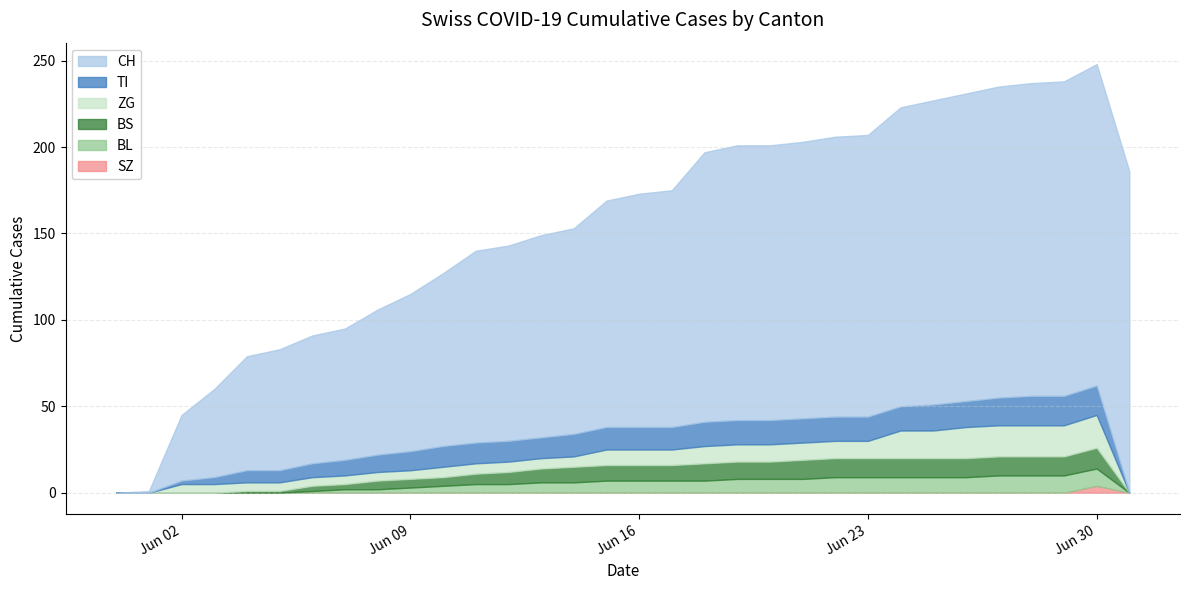

How many data points in BL are less than 7?

16